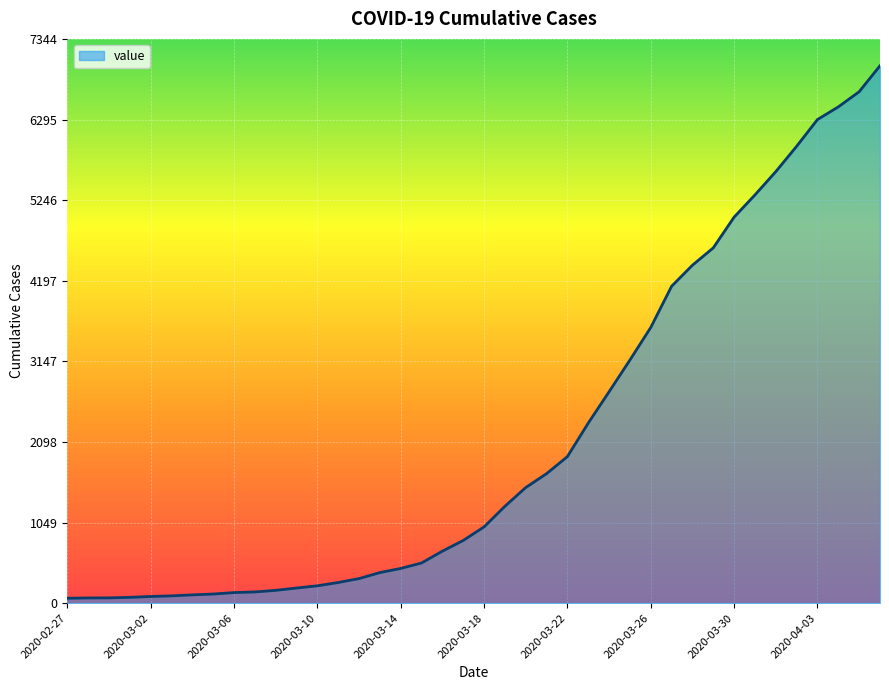

What is the maximum value shown in the chart?

6995